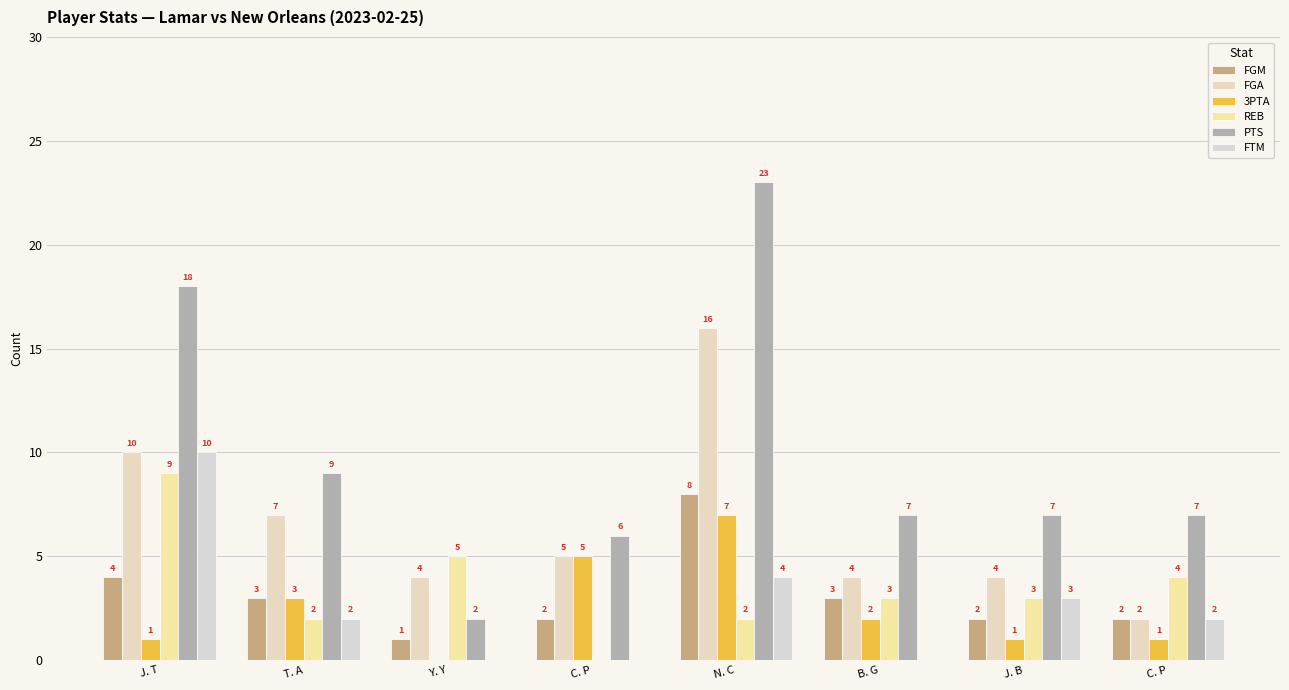

What value does the 3PTA series have at J. B?

1